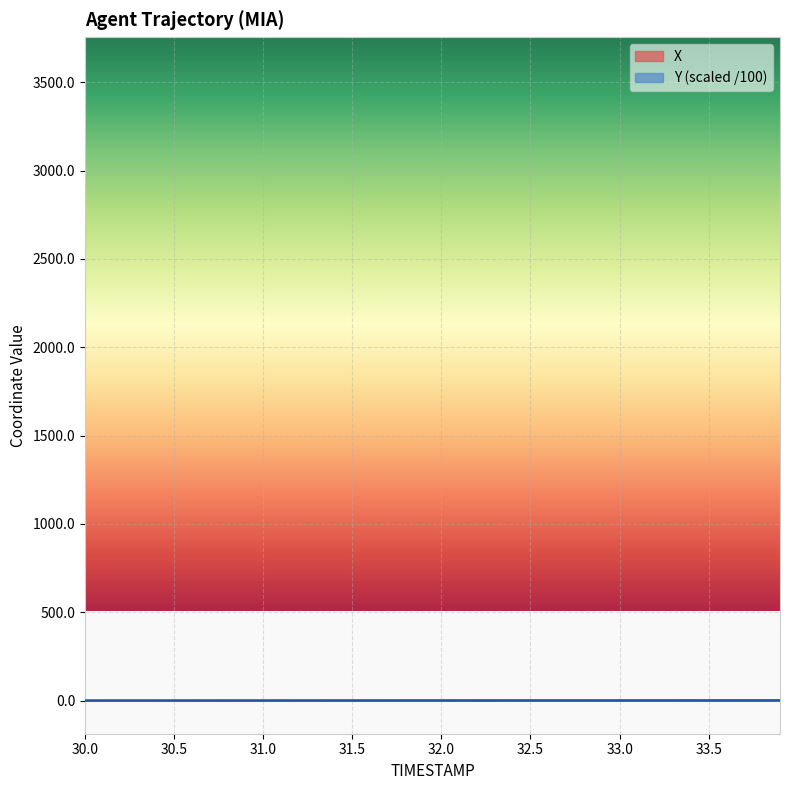

What is the average value of the X series?

0.5